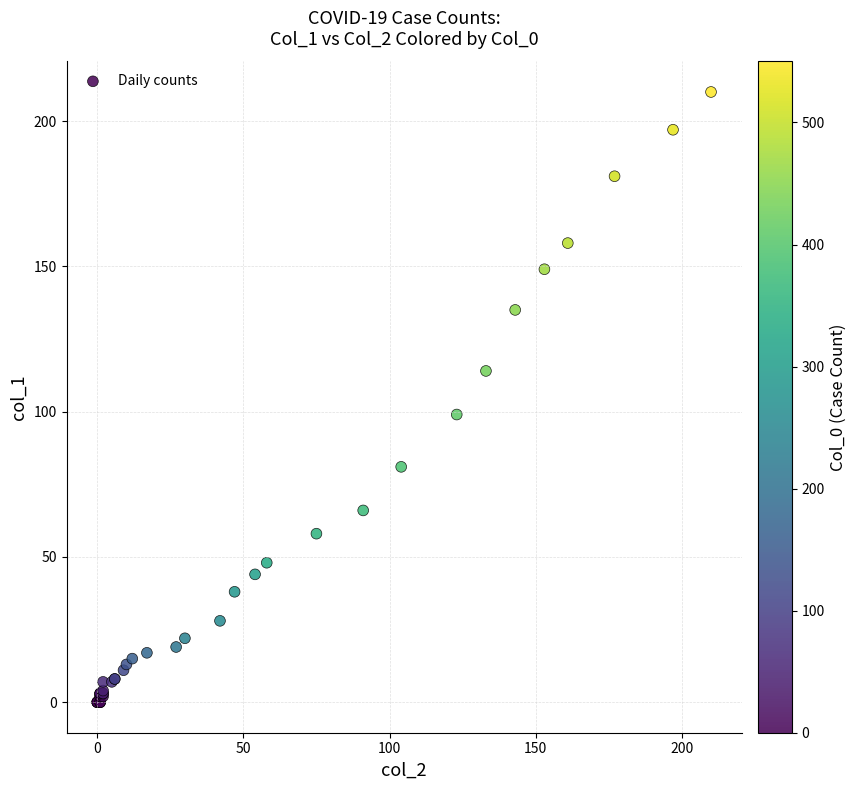

What Y value in the scatter plot is closest to 105?

99